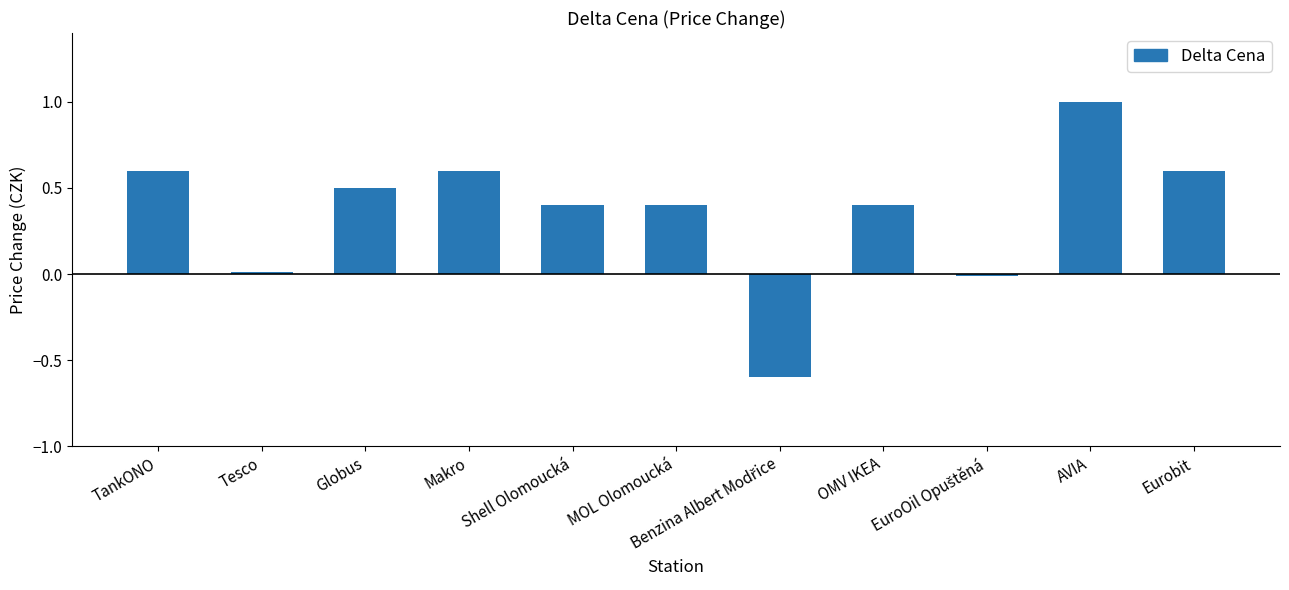

What is the approximate value at Shell Olomoucká?

0.4